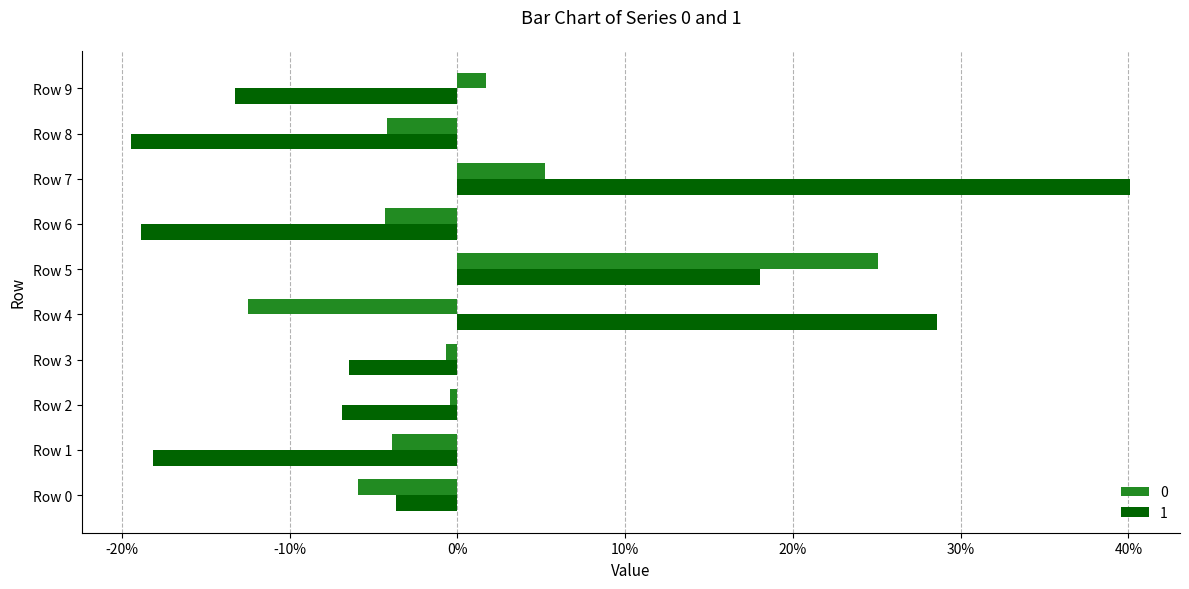

What are all the series names shown in the legend?

0, 1